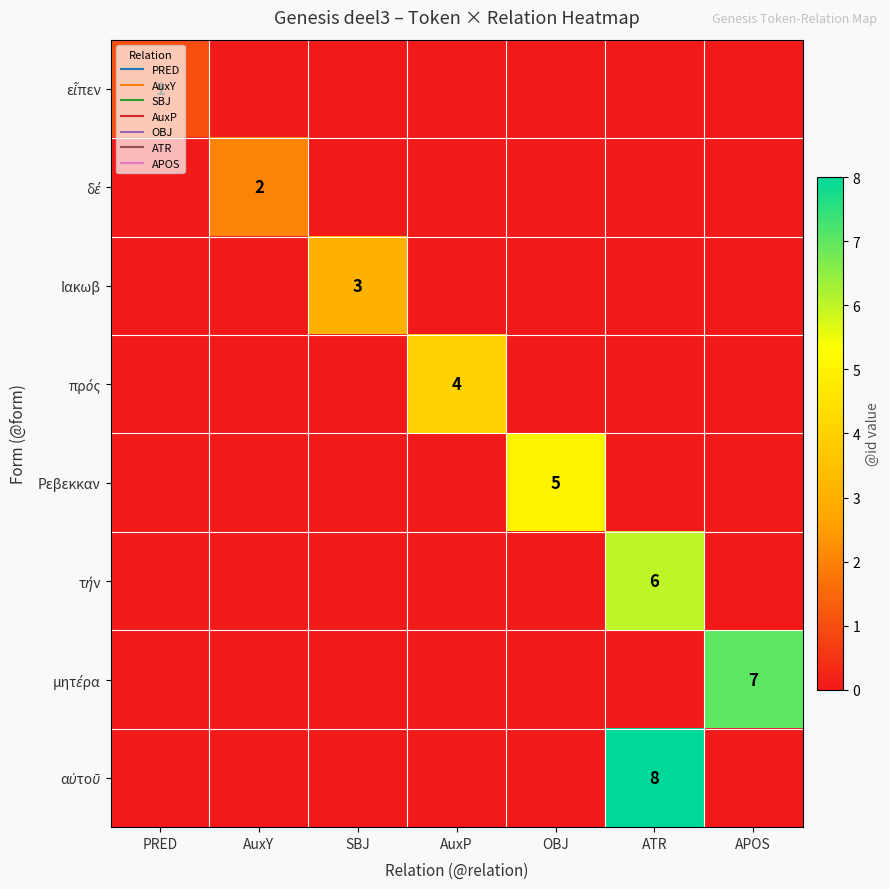

At AuxP, list the series in order from largest to smallest.

πρός, εἶπεν, δέ, Ιακωβ, Ρεβεκκαν, τήν, μητέρα, αὐτοῦ